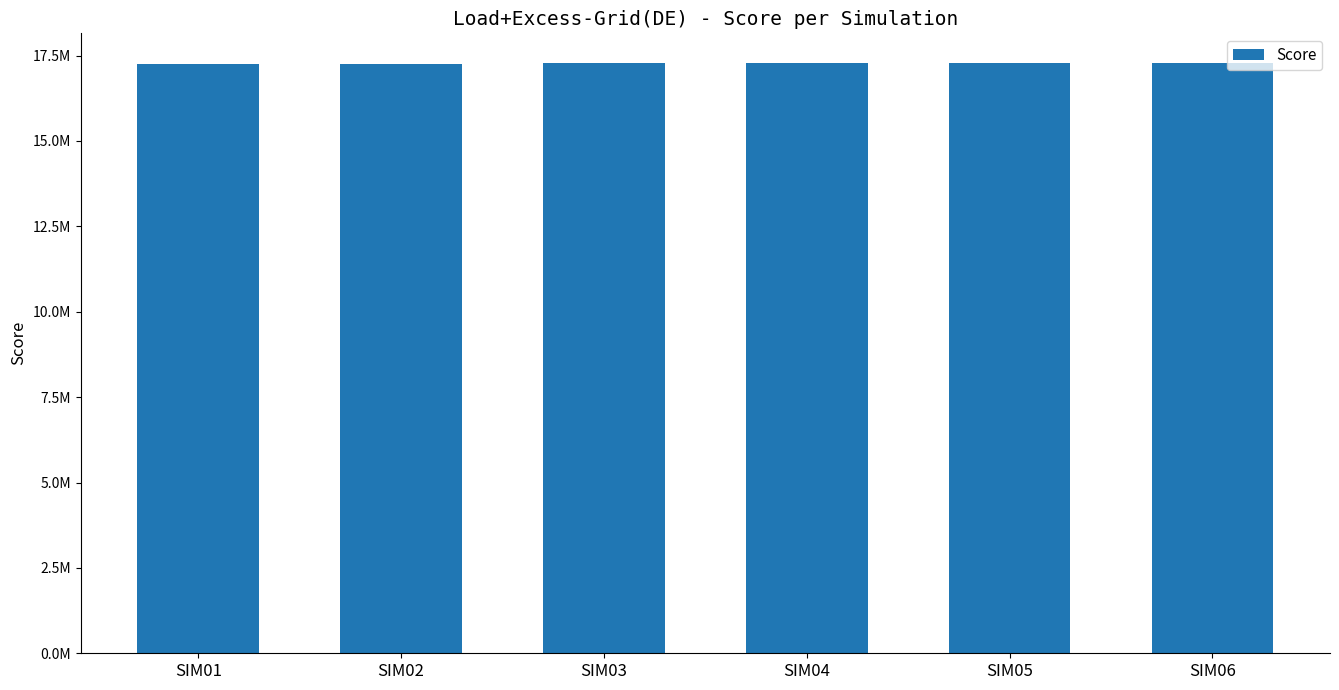

At which label does the data first exceed 17282884?

SIM04